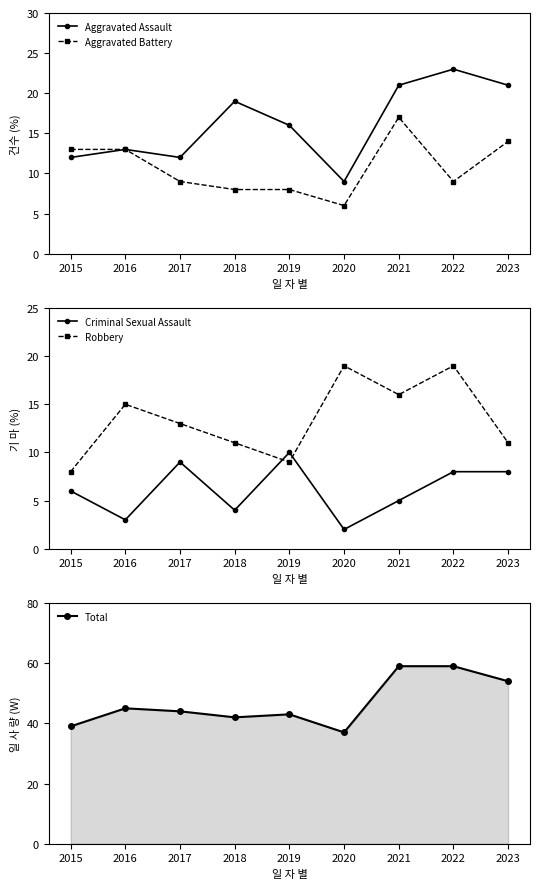

Between 2020 and 2021, which series saw the biggest shift?

Total